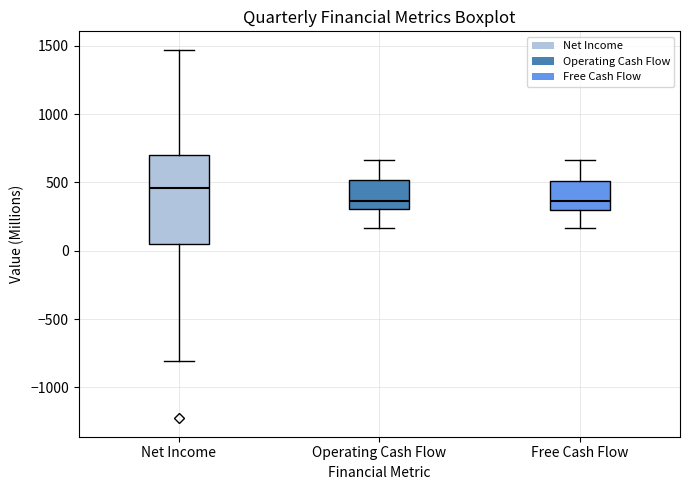

Reading left to right, read every box against the y-axis: the position of its median line, the range the box covers, and the ends of its whiskers. The values are not printed on the chart, so give them approximately, as read against the axis.

Net Income: median 450, box 50 to 700, whiskers -800 to 1450
Operating Cash Flow: median 350, box 300 to 500, whiskers 150 to 650
Free Cash Flow: median 350, box 300 to 500, whiskers 150 to 650